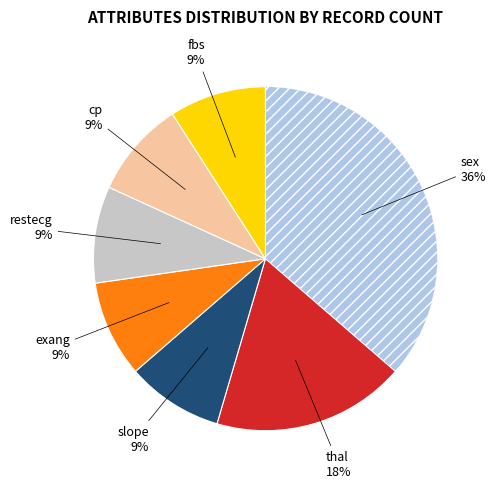

Is it true that fbs is 9% of the pie?

True